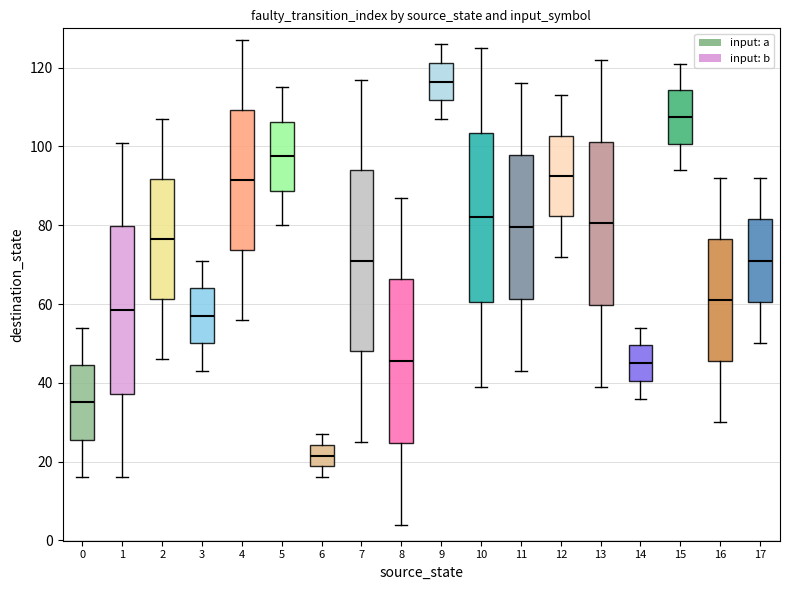

Comparing the boxes themselves (not the whiskers), which one is the tallest?

7